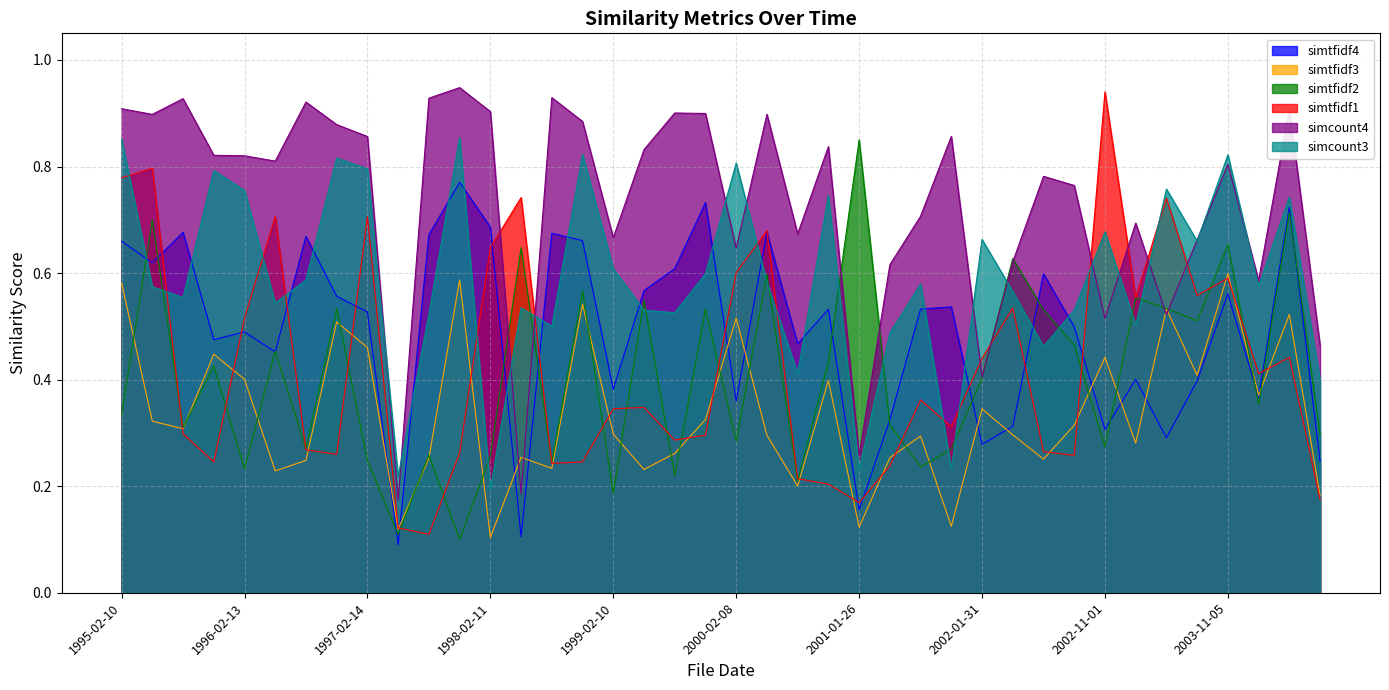

Read the simtfidf2 value at 2004-05-10.

0.7